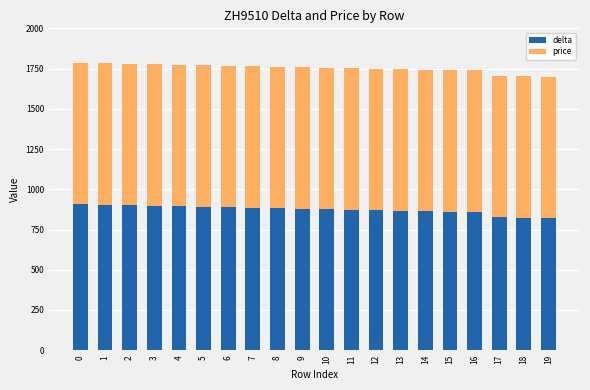

What is the lowest value of the delta series?

819